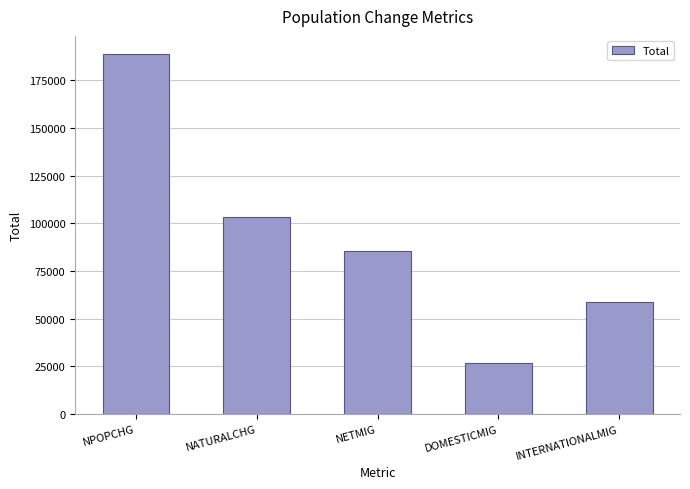

List the labels in order of value, smallest first.

DOMESTICMIG, INTERNATIONALMIG, NETMIG, NATURALCHG, NPOPCHG